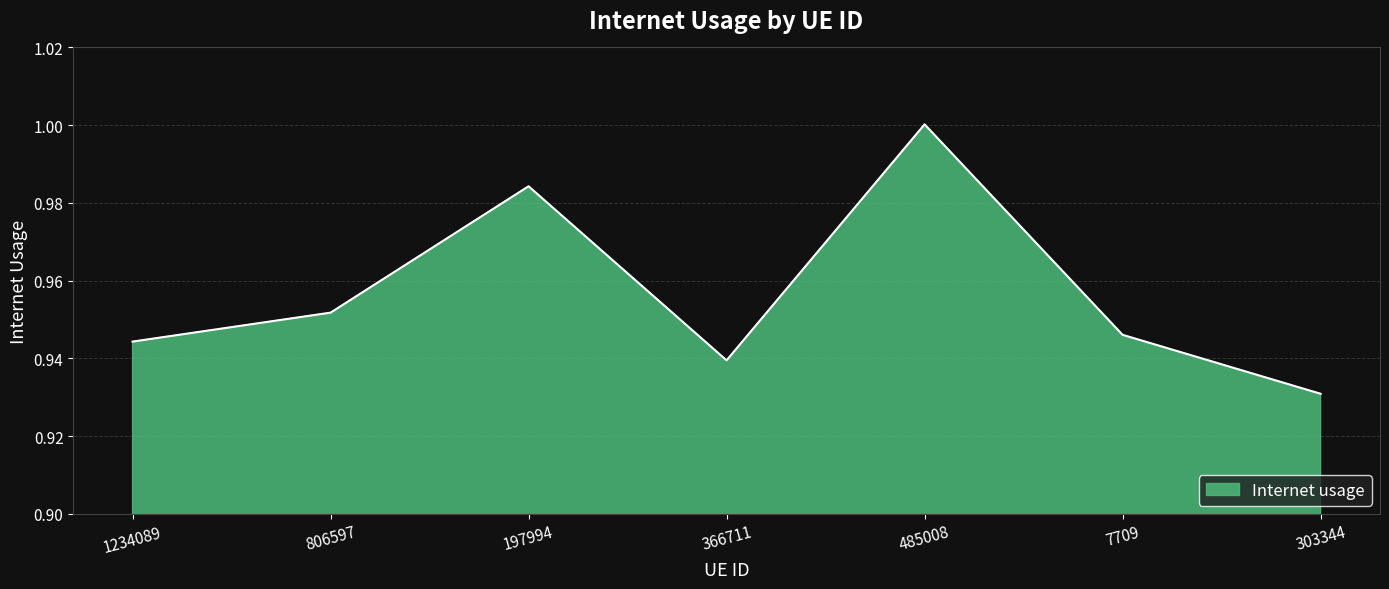

How many lines are shown in the chart?

1